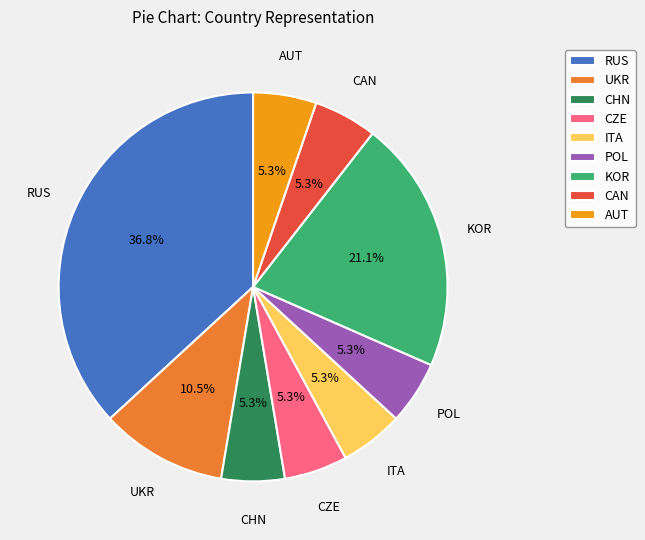

What percentage is the RUS slice, to the nearest percent?

37%